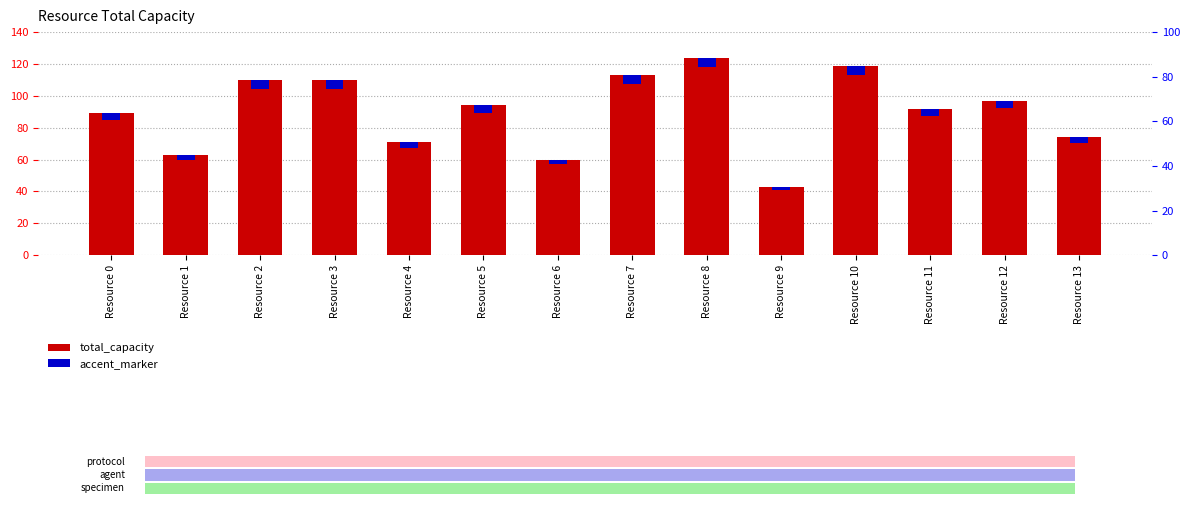

The accent_marker series shows 4.8 at Resource 12. True or false?

True